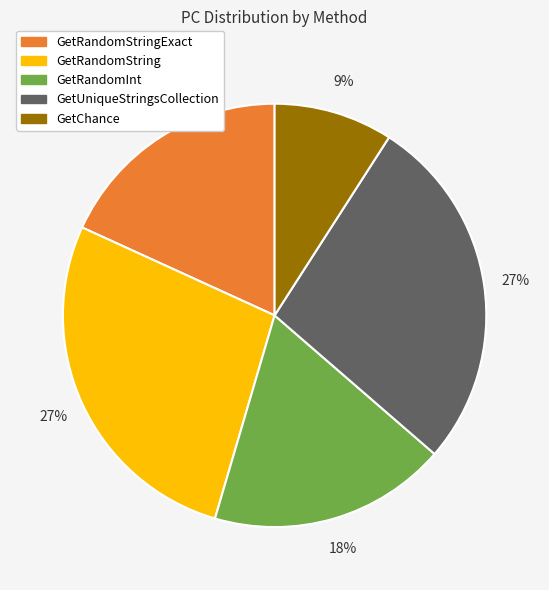

Is there any slice that represents more than half of the pie?

No